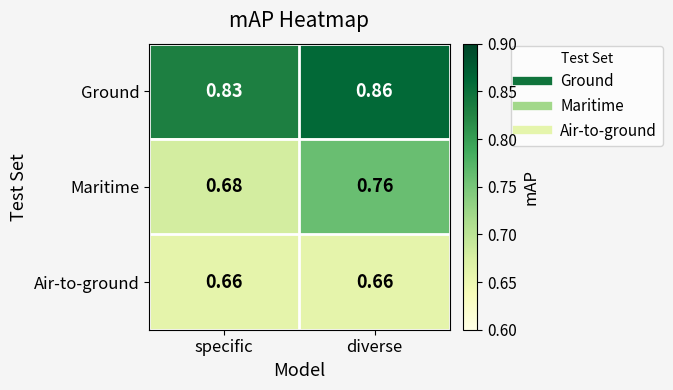

At which category is the sum across all series the highest?

diverse